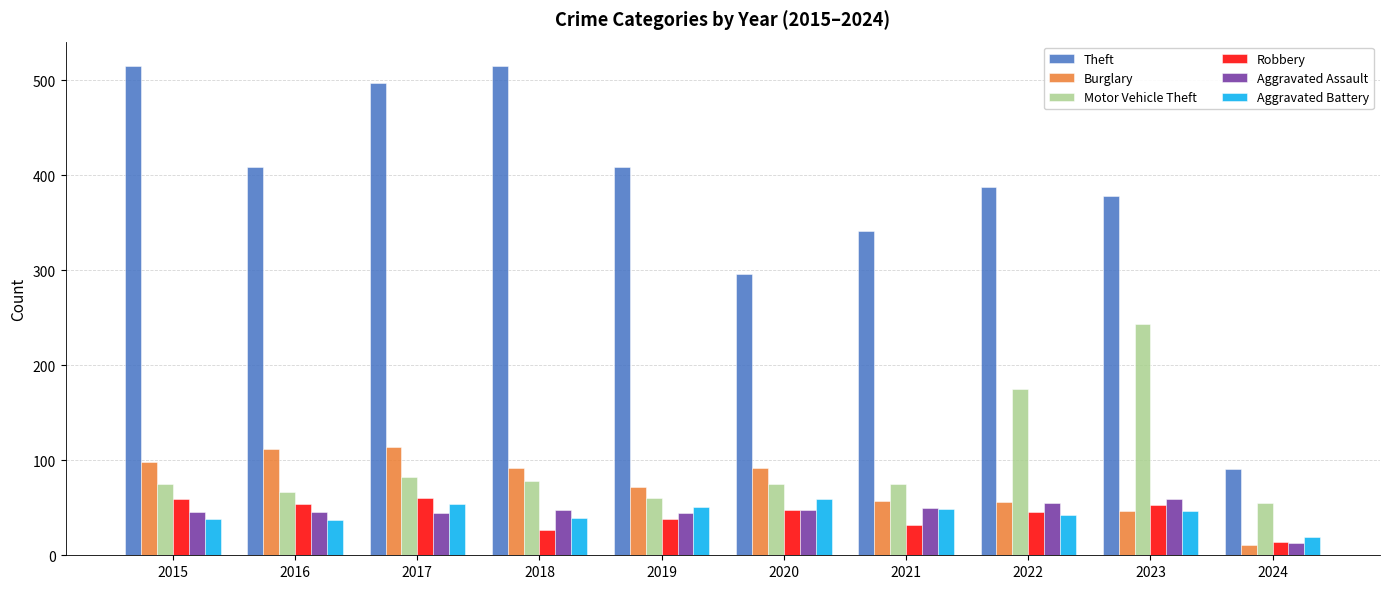

How many categories are shown in the chart?

10